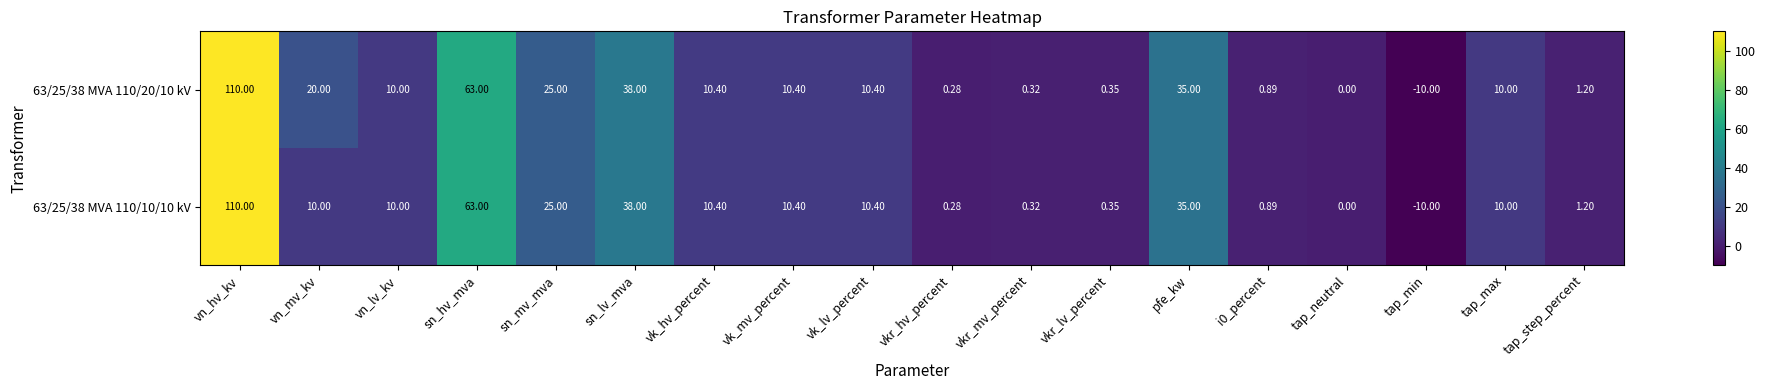

How many values in the 63/25/38 MVA 110/20/10 kV series are below 10?

7